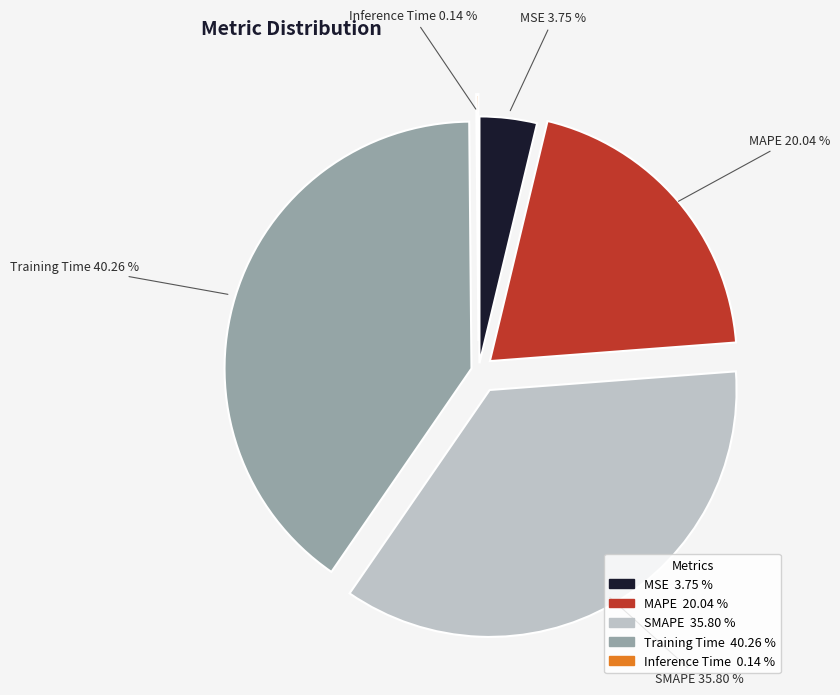

What is the largest slice in the pie chart?

Training Time